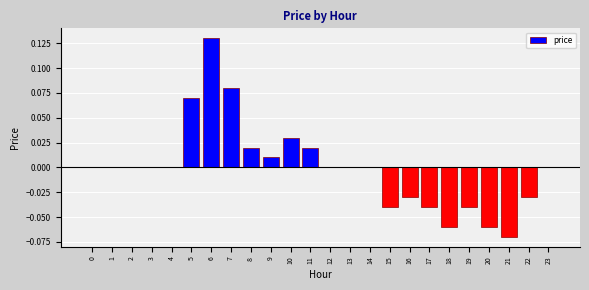

Which has a higher value, 1 or 11?

11